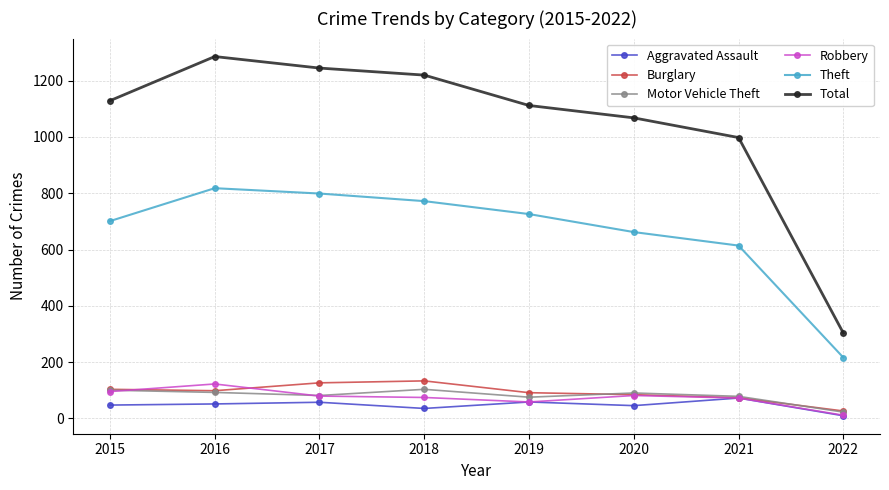

True or false: Total and Burglary intersect in this chart.

False